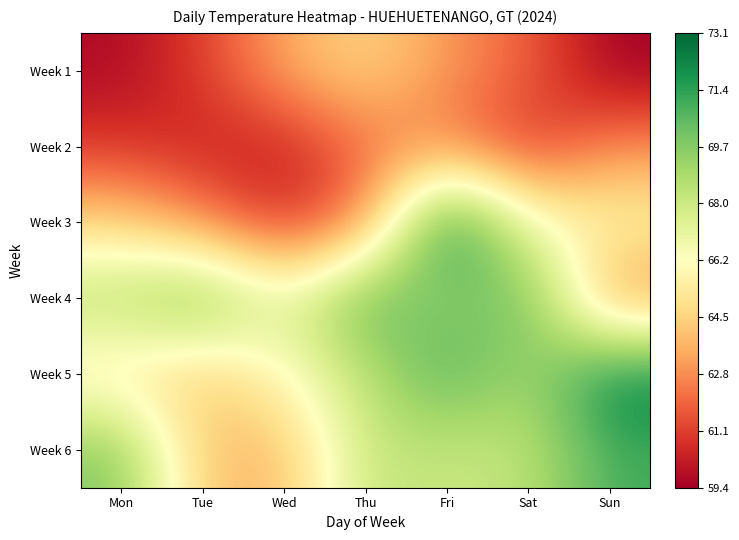

What is the minimum value shown in the chart?

59.4